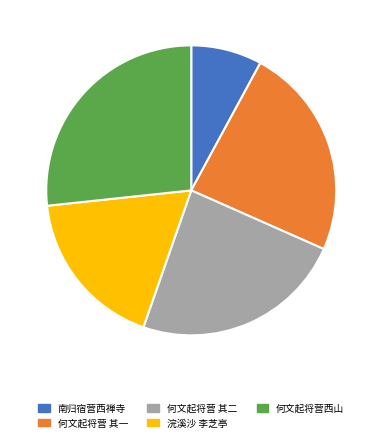

How many segments does this pie chart have?

5